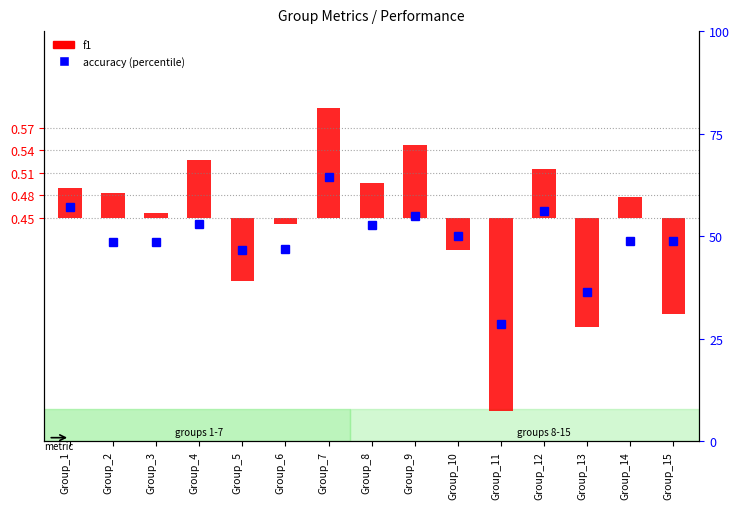

Between Group_2 and Group_7, which series saw the biggest shift?

accuracy (percentile)